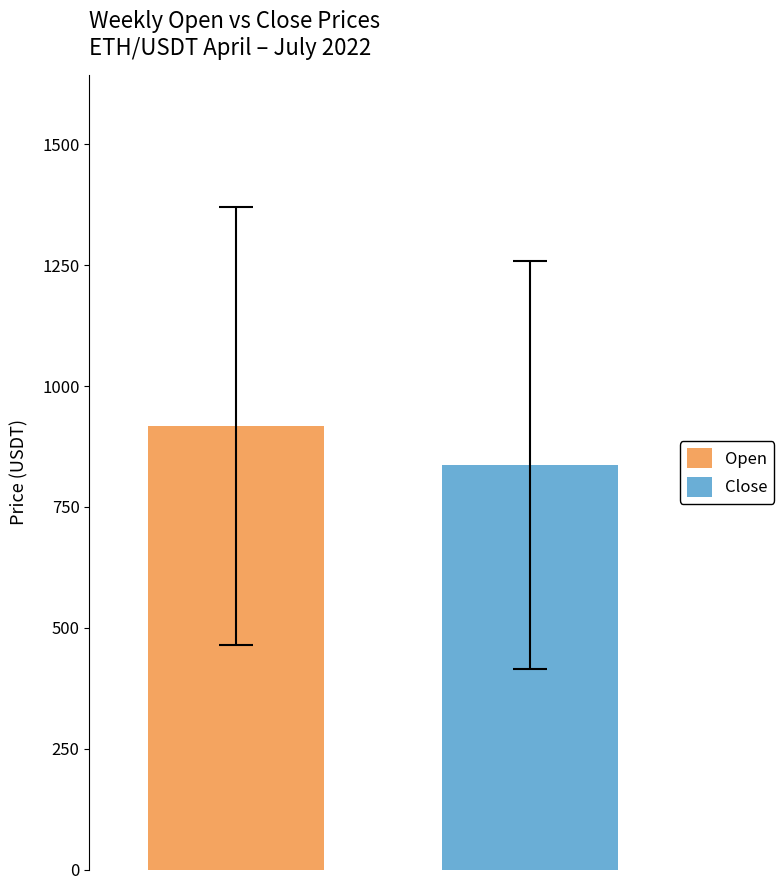

What is the lowest value of the Close series?

836.2